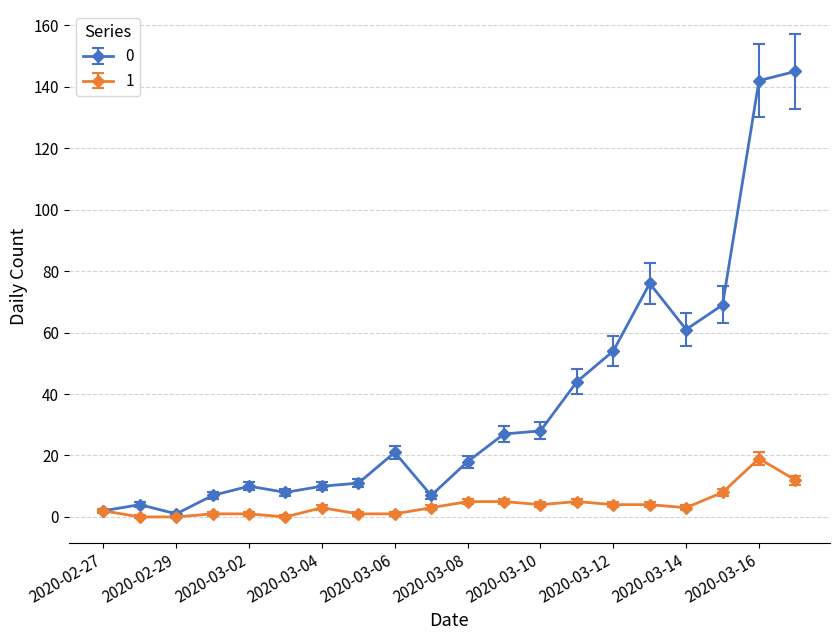

What is the value of the 0 point at the 2nd from the left?

4